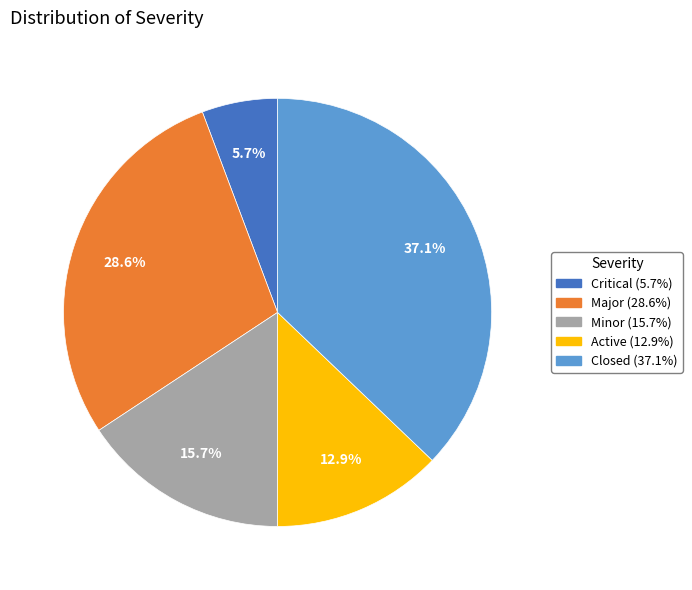

Combined, do Major and Critical account for over 50%?

No